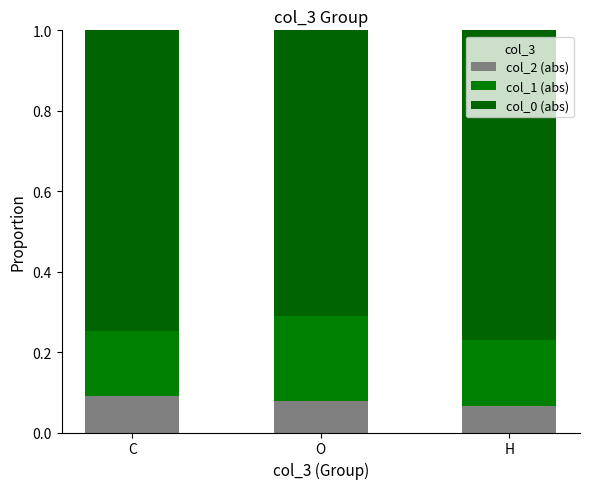

How many bars are there in total?

3